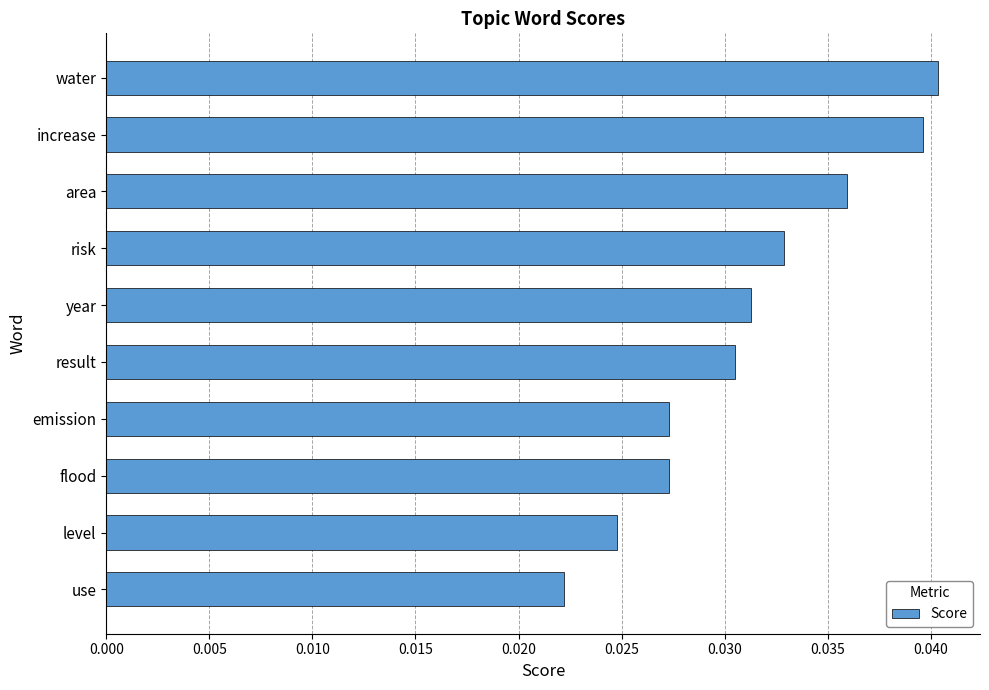

Is it true that the value at water is 0.1?

False